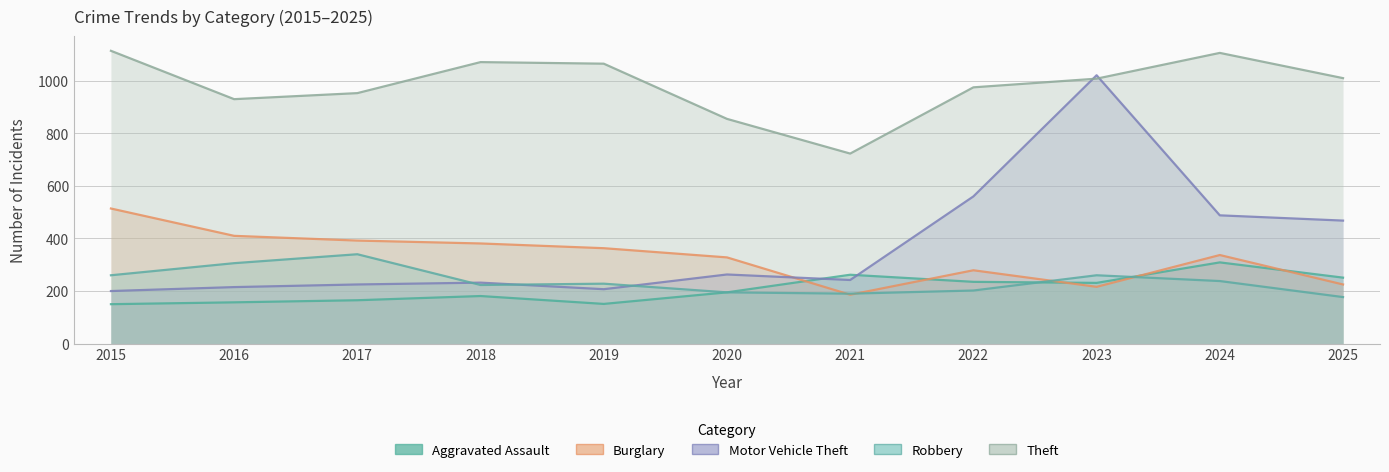

Reading left to right, transcribe all the data shown in this chart.

Aggravated Assault: 2015=150	2016=157	2017=165	2018=181	2019=151	2020=195	2021=262	2022=235	2023=231	2024=309	2025=251
Burglary: 2015=514	2016=410	2017=392	2018=381	2019=363	2020=328	2021=186	2022=279	2023=216	2024=337	2025=225
Motor Vehicle Theft: 2015=200	2016=215	2017=225	2018=232	2019=207	2020=263	2021=242	2022=560	2023=1021	2024=488	2025=468
Robbery: 2015=260	2016=306	2017=340	2018=223	2019=228	2020=195	2021=190	2022=202	2023=260	2024=238	2025=177
Theft: 2015=1114	2016=930	2017=953	2018=1071	2019=1065	2020=855	2021=723	2022=975	2023=1008	2024=1106	2025=1010